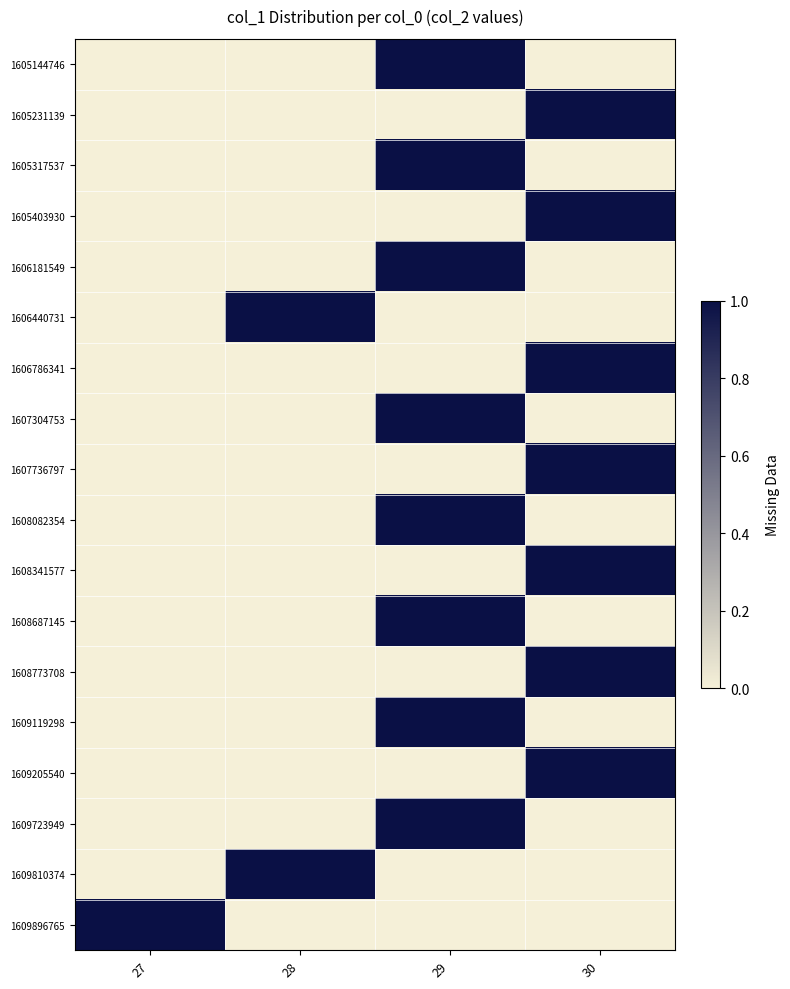

Reading right to left, extract all data points from this chart.

1605144746: 30=0	29=1	28=0	27=0
1605231139: 30=1	29=0	28=0	27=0
1605317537: 30=0	29=1	28=0	27=0
1605403930: 30=1	29=0	28=0	27=0
1606181549: 30=0	29=1	28=0	27=0
1606440731: 30=0	29=0	28=1	27=0
1606786341: 30=1	29=0	28=0	27=0
1607304753: 30=0	29=1	28=0	27=0
1607736797: 30=1	29=0	28=0	27=0
1608082354: 30=0	29=1	28=0	27=0
1608341577: 30=1	29=0	28=0	27=0
1608687145: 30=0	29=1	28=0	27=0
1608773708: 30=1	29=0	28=0	27=0
1609119298: 30=0	29=1	28=0	27=0
1609205540: 30=1	29=0	28=0	27=0
1609723949: 30=0	29=1	28=0	27=0
1609810374: 30=0	29=0	28=1	27=0
1609896765: 30=0	29=0	28=0	27=1